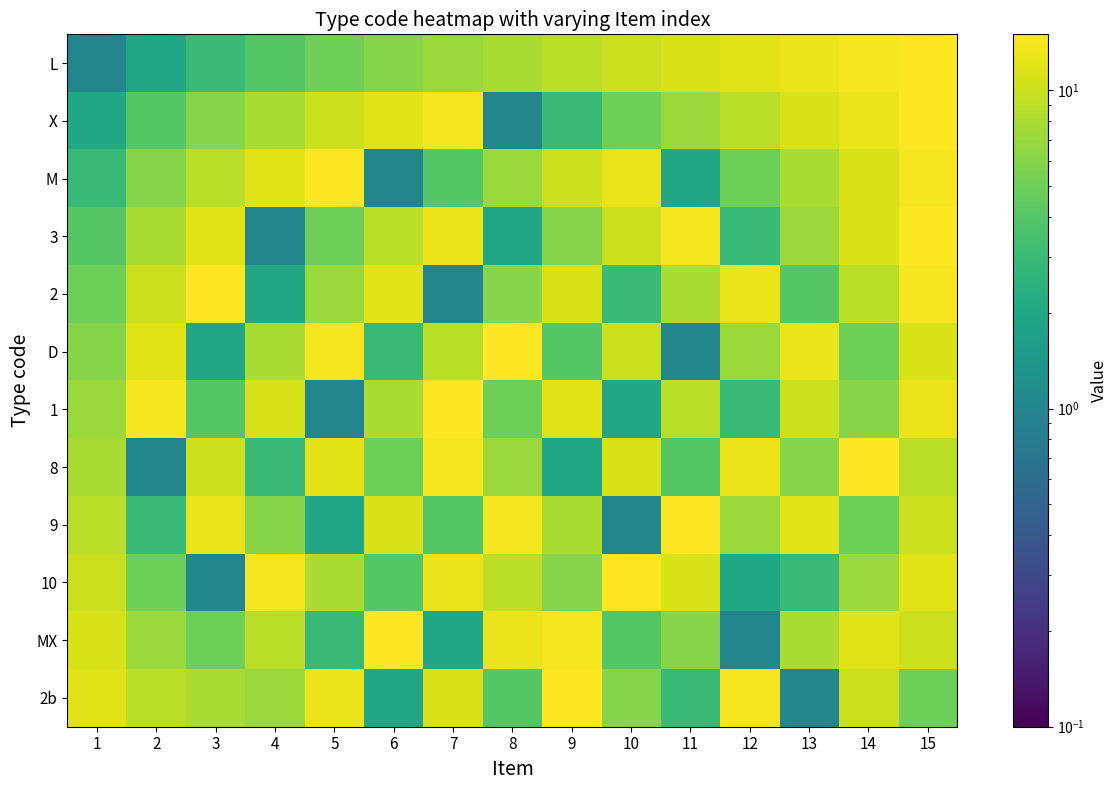

Rank the series by their maximum value, from highest to lowest.

L, X, M, 3, 2, D, 1, 8, 9, 10, MX, 2b